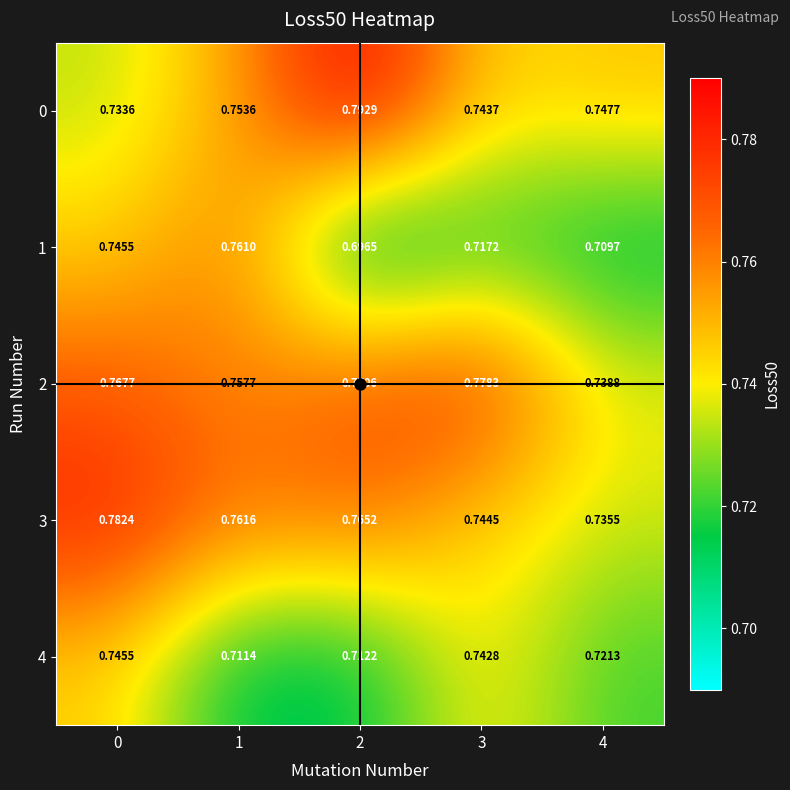

Rank the series by their maximum value, from highest to lowest.

0, 3, 2, 1, 4